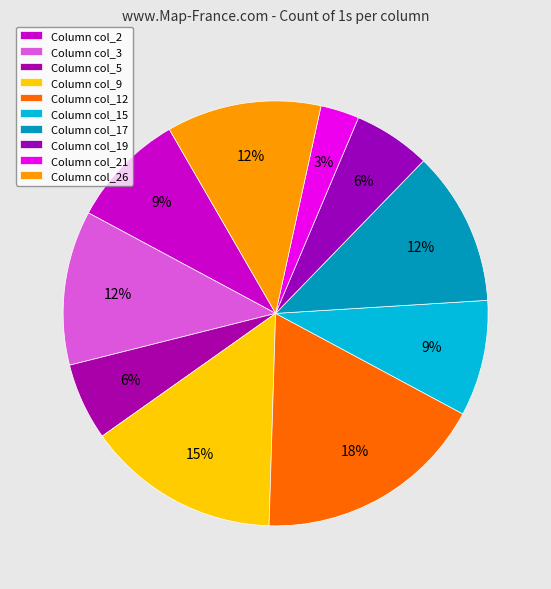

How many slices are in this pie chart?

10